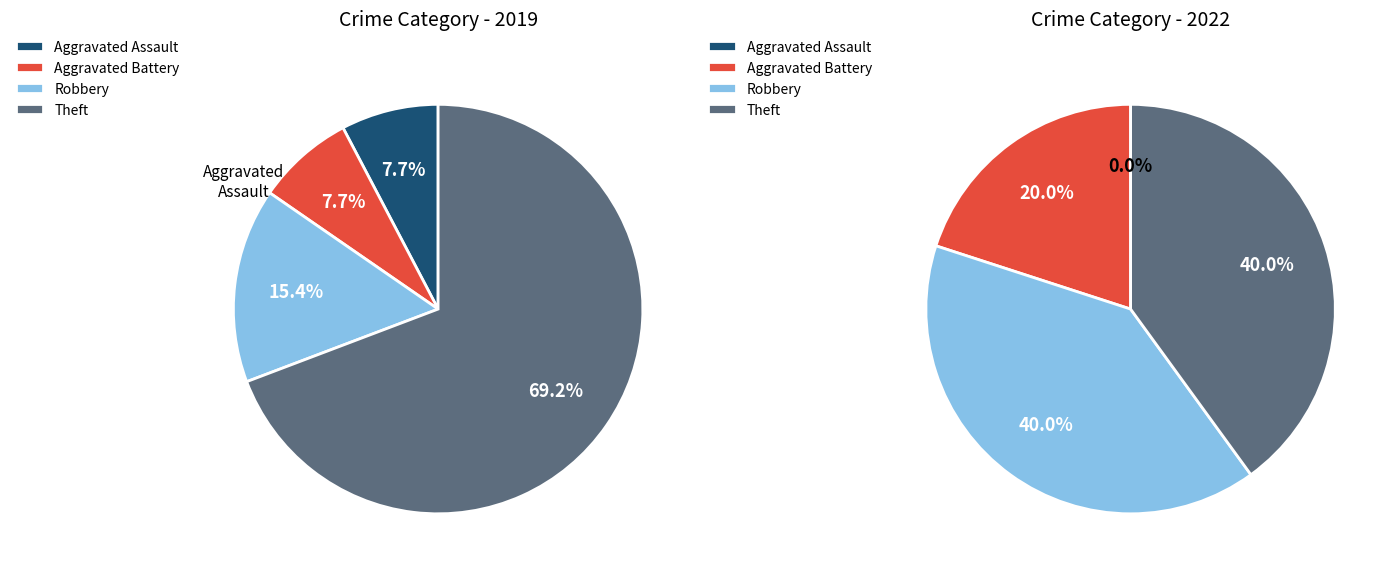

What portion of the pie excludes values_2019?

92.3%